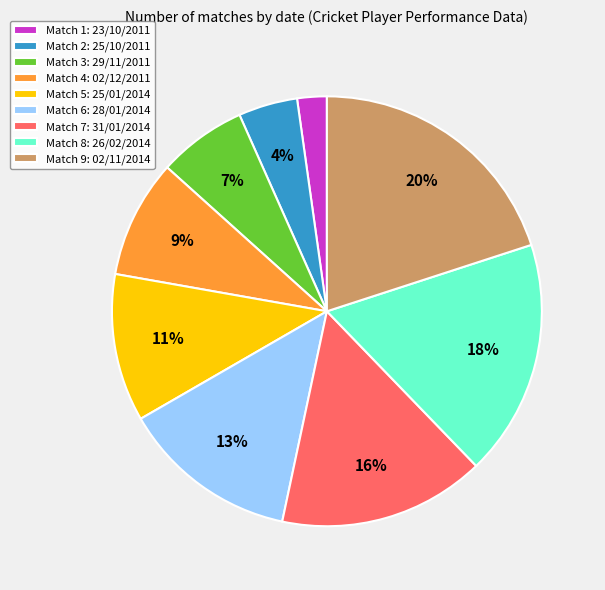

Rank the categories by value from highest to lowest.

Match 9: 02/11/2014, Match 8: 26/02/2014, Match 7: 31/01/2014, Match 6: 28/01/2014, Match 5: 25/01/2014, Match 4: 02/12/2011, Match 3: 29/11/2011, Match 2: 25/10/2011, Match 1: 23/10/2011